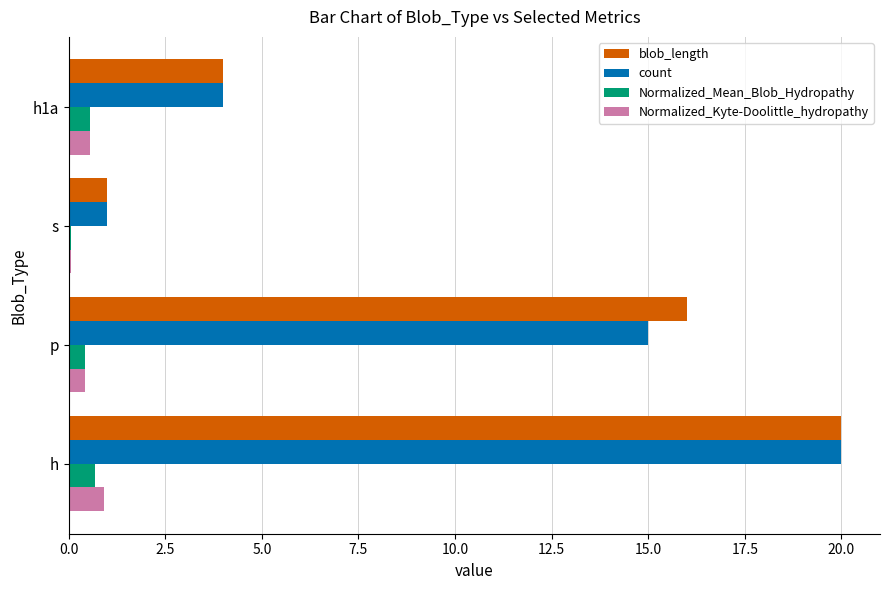

At which category is the sum across all series the highest?

h